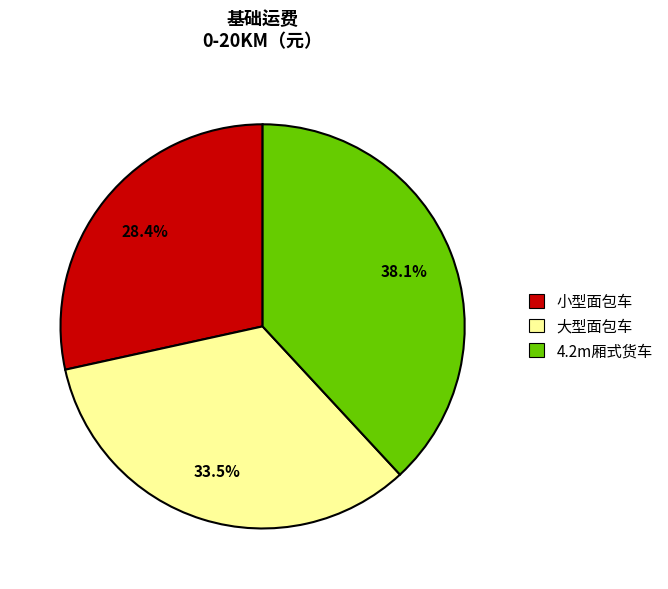

Between 大型面包车 and 4.2m厢式货车, which is larger?

4.2m厢式货车